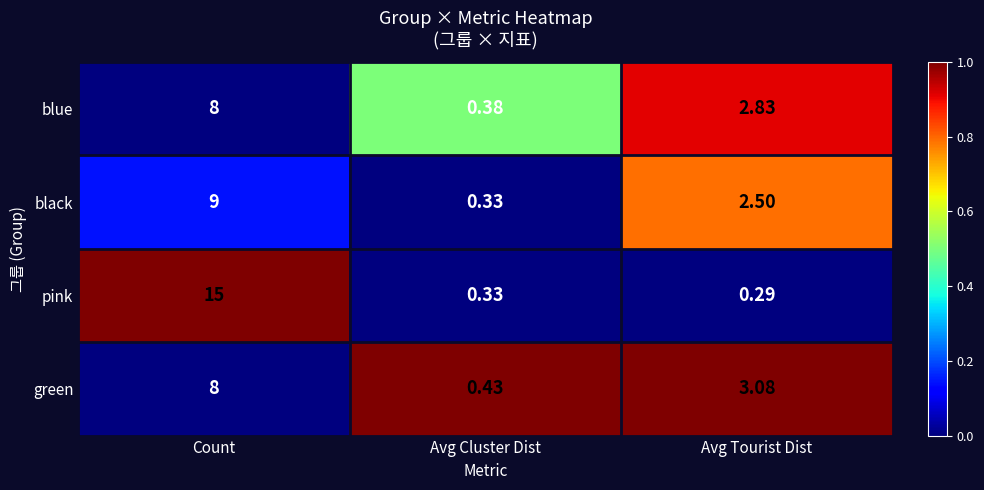

What is the total value across all series at Avg Cluster Dist?

1.5